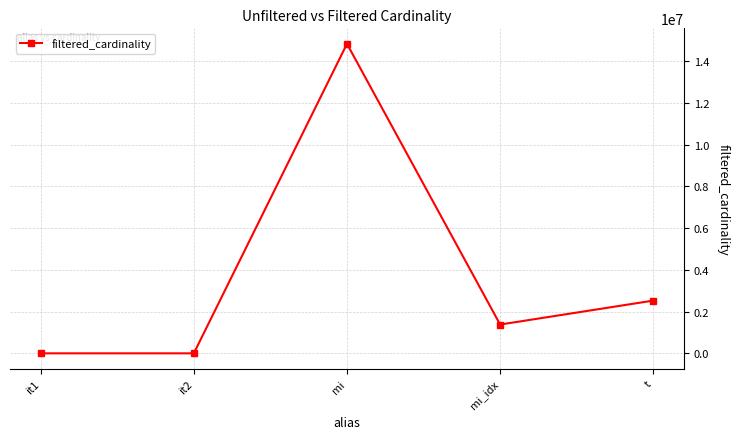

Is it true that the value at t is 2528312?

True